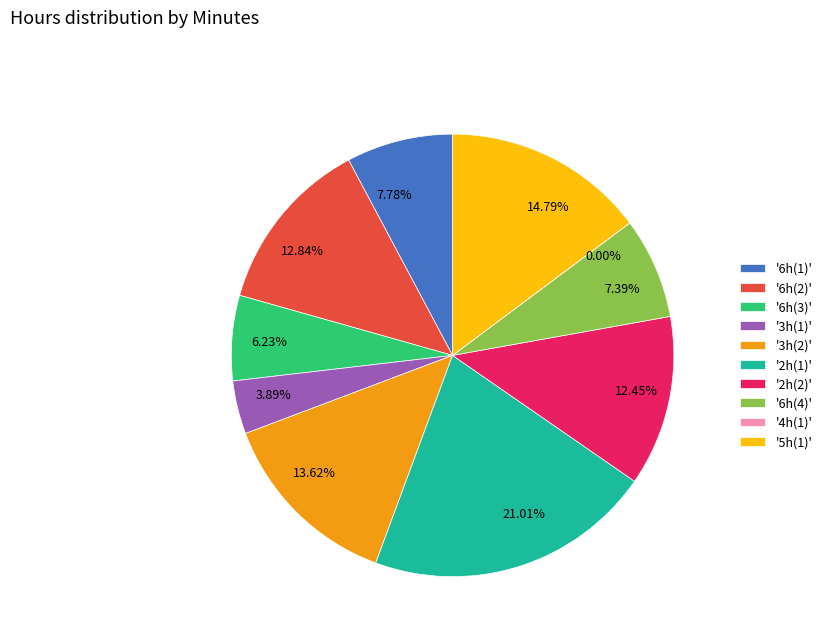

How much of the chart is everything except 3?

86.4%